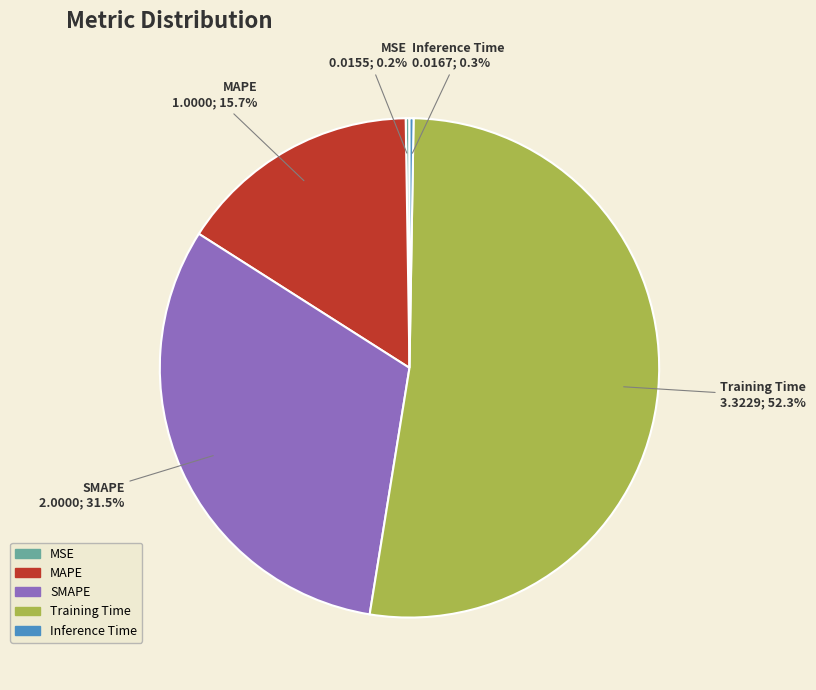

Between MAPE and SMAPE, which is larger?

SMAPE